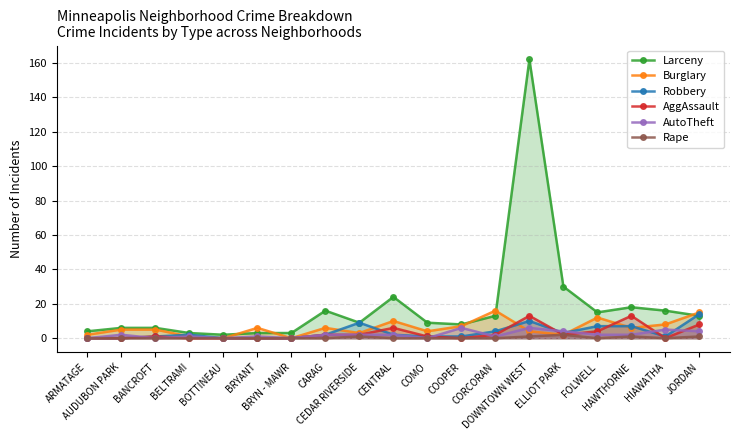

How many categories are shown in the chart?

19